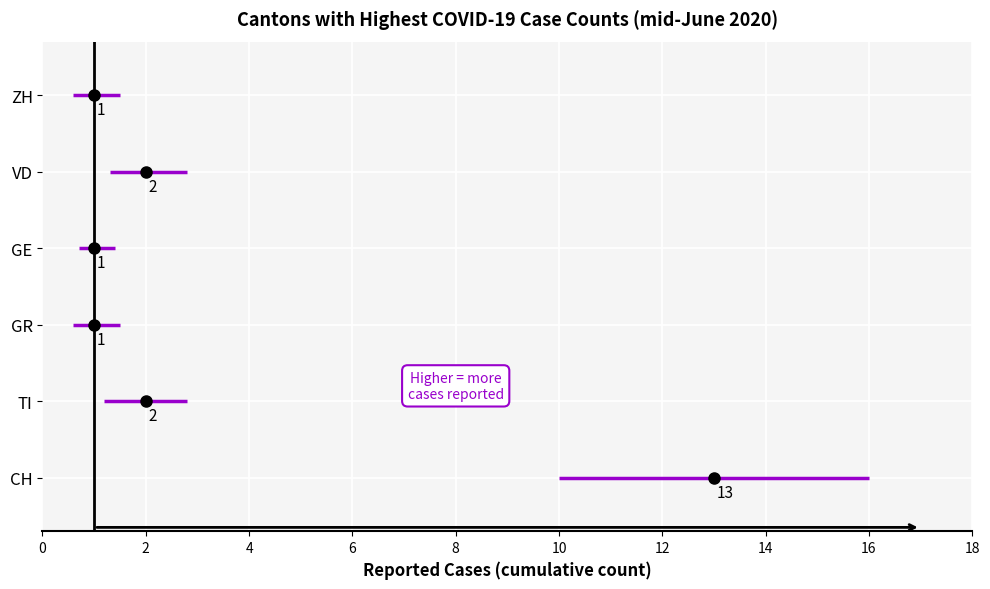

What is the sum of all VD values?

4